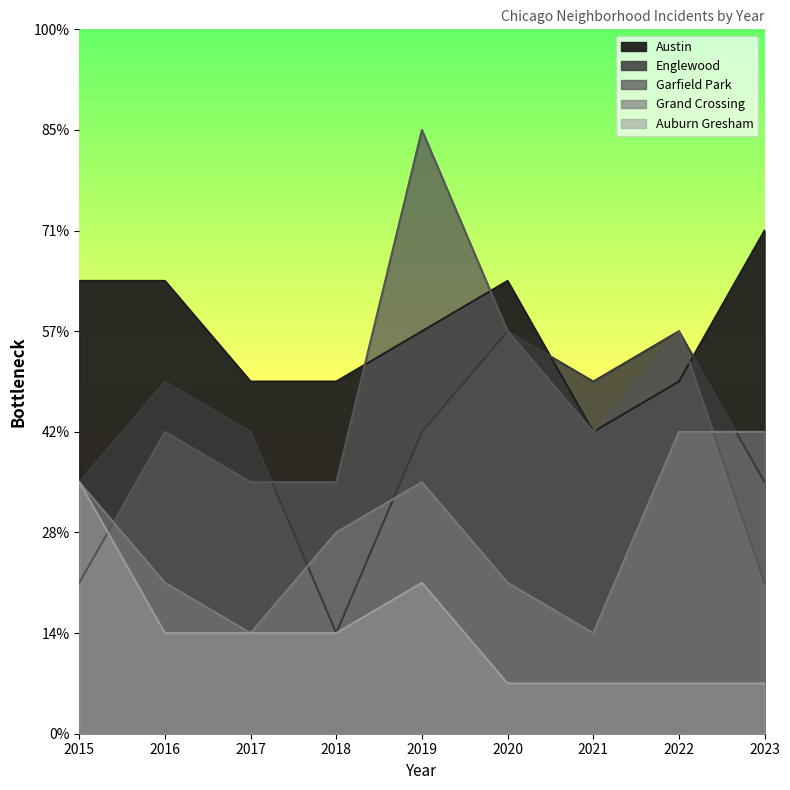

How many data points in Austin are less than 8?

4